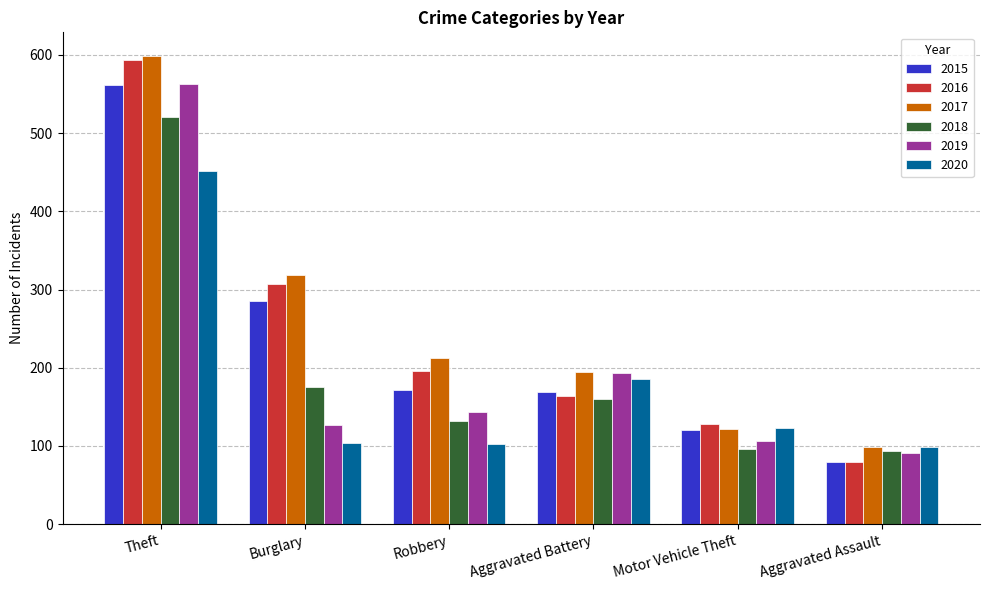

Which series has the largest range (max minus min)?

2016